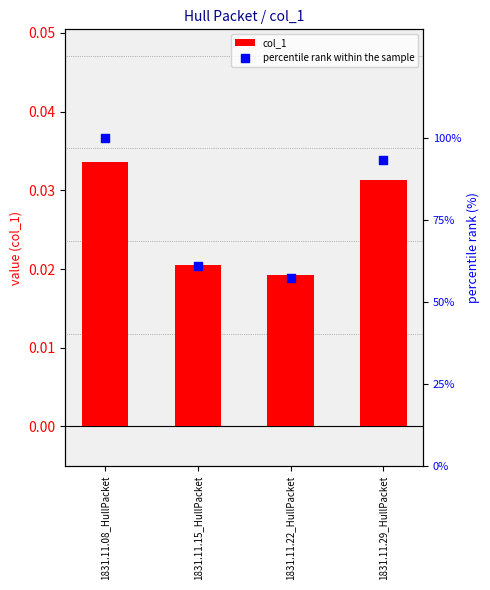

Is the value of percentile rank within the sample at 1831.11.08_HullPacket greater than the value of col_1 at 1831.11.08_HullPacket?

Yes